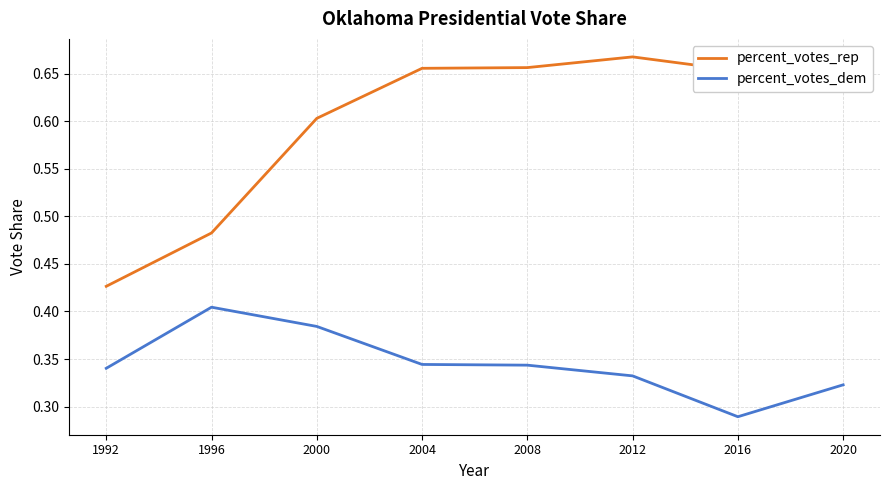

True or false: percent_votes_dem and percent_votes_rep cross at least once.

False